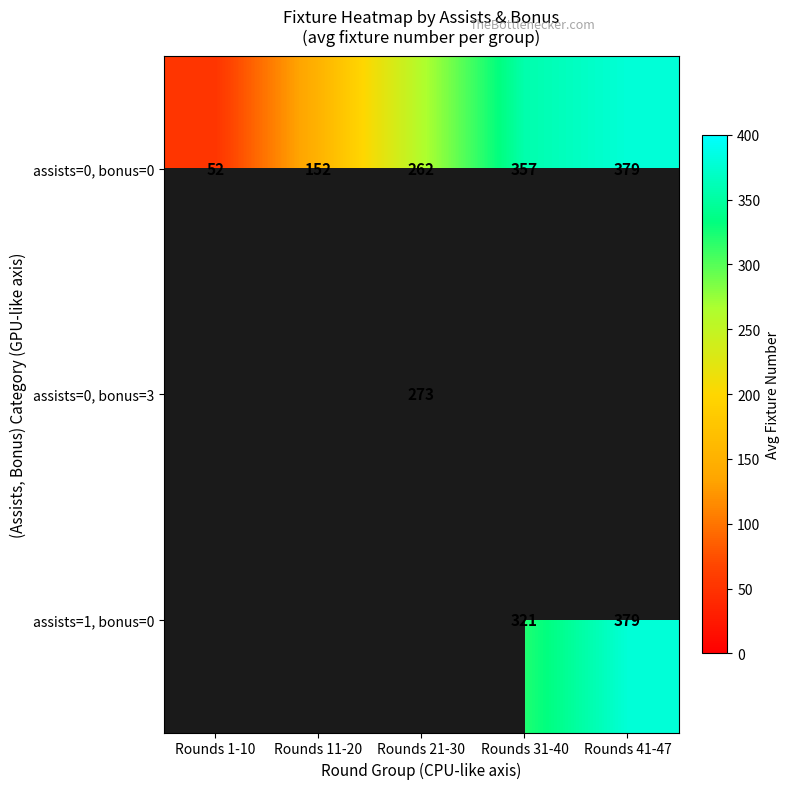

At how many categories does at least one series exceed 192?

3